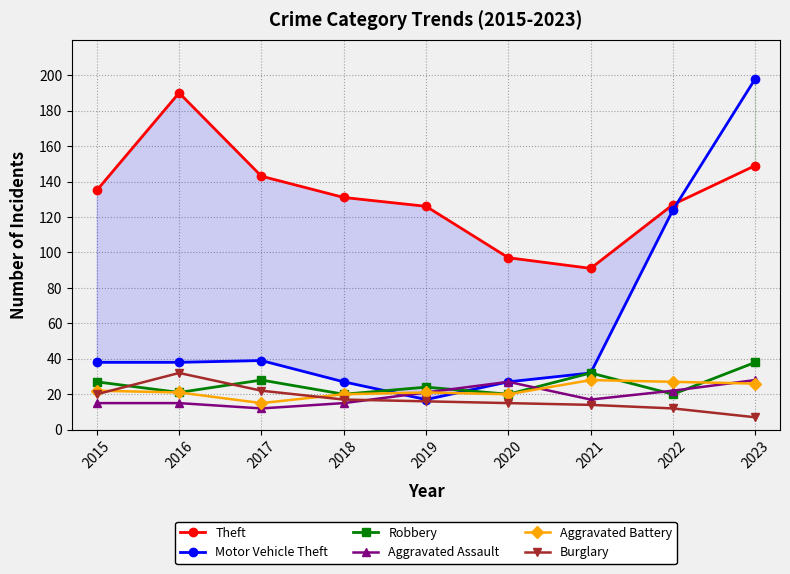

Where is Theft nearest to the value 140?

2017